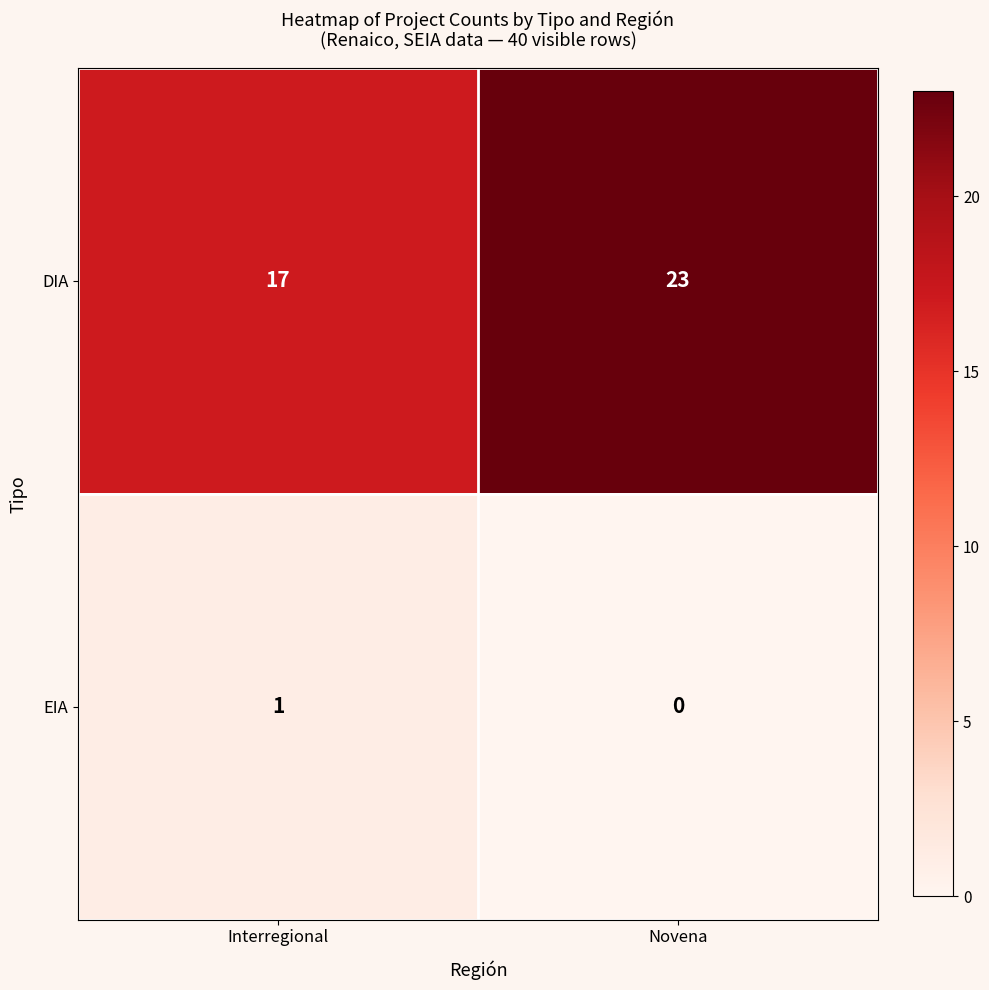

Rank the series by their average value, from highest to lowest.

DIA, EIA